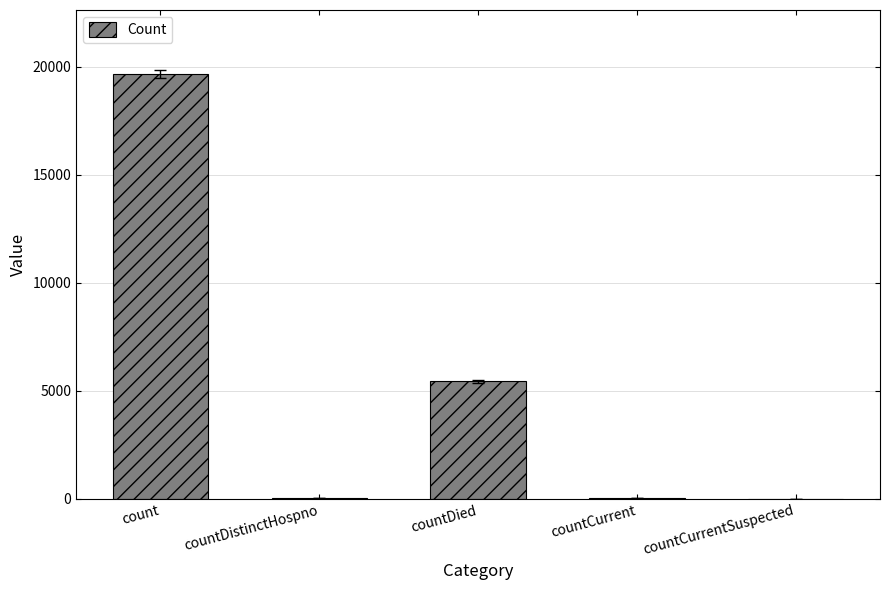

What is the maximum value shown in the chart?

19685